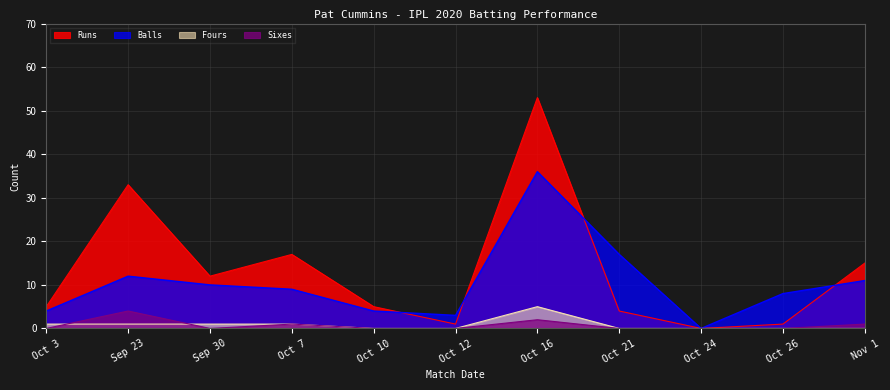

What is the average value of the fours series?

1